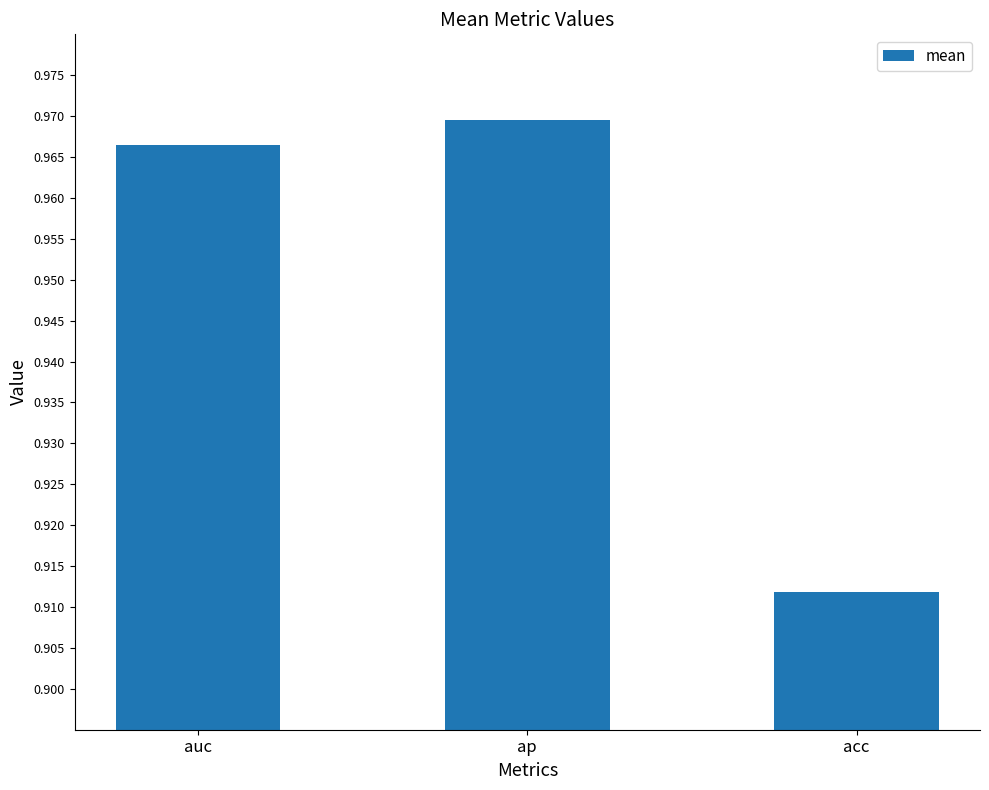

Rank the categories by value from highest to lowest.

ap, auc, acc